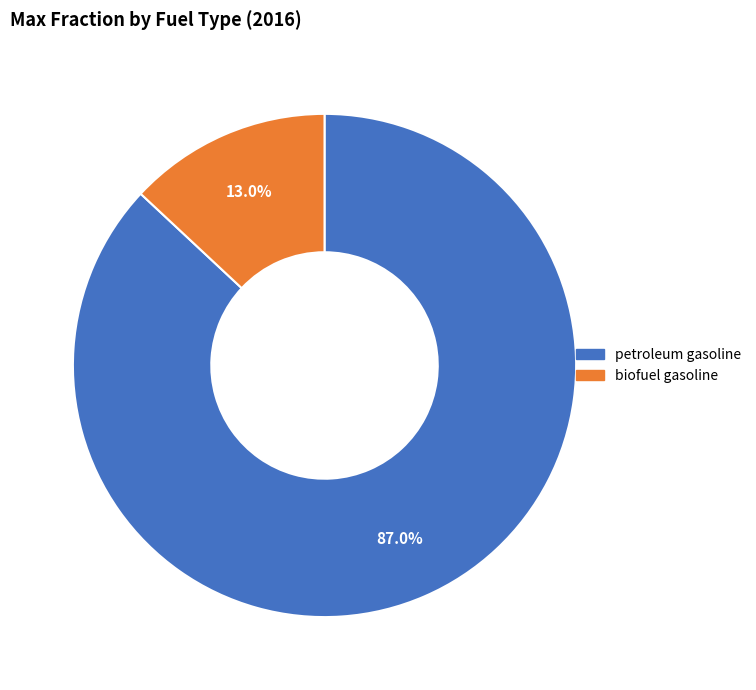

Combined, do biofuel gasoline and petroleum gasoline account for over 50%?

Yes